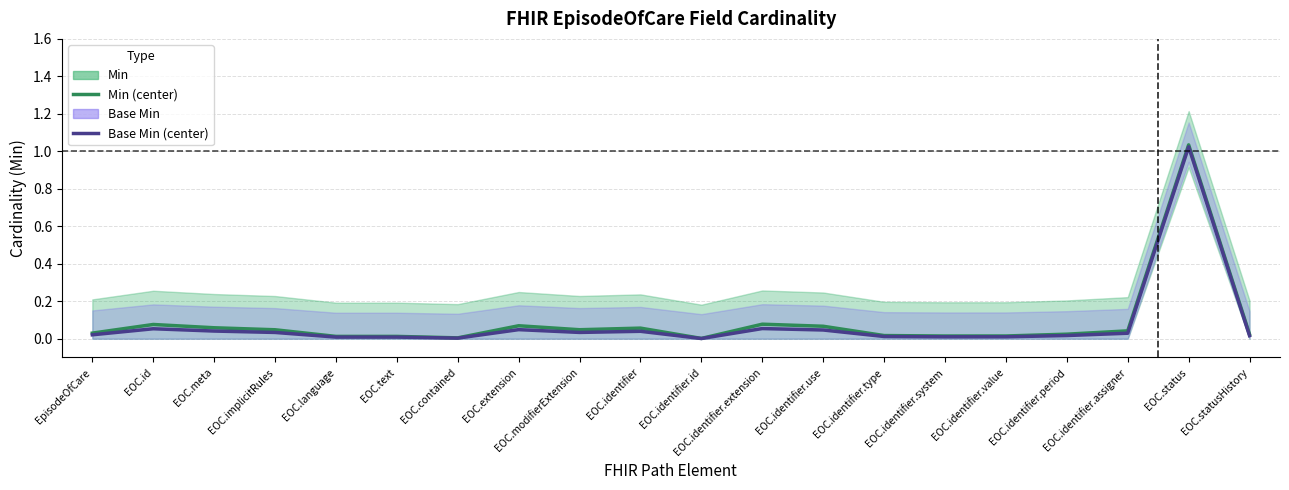

Which series has the largest total across all categories?

Min